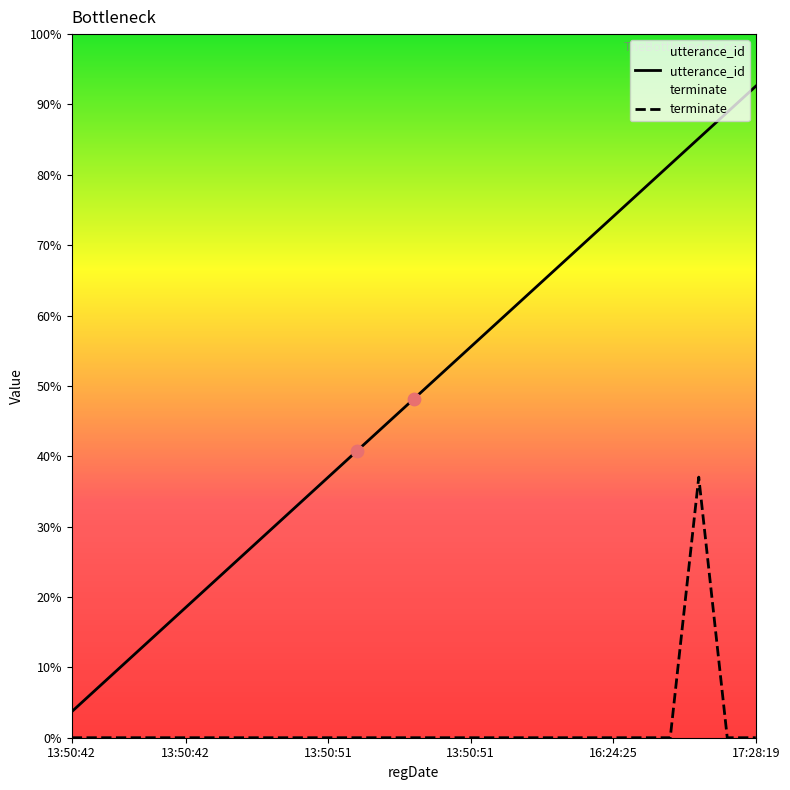

At how many categories does at least one series exceed 19?

6